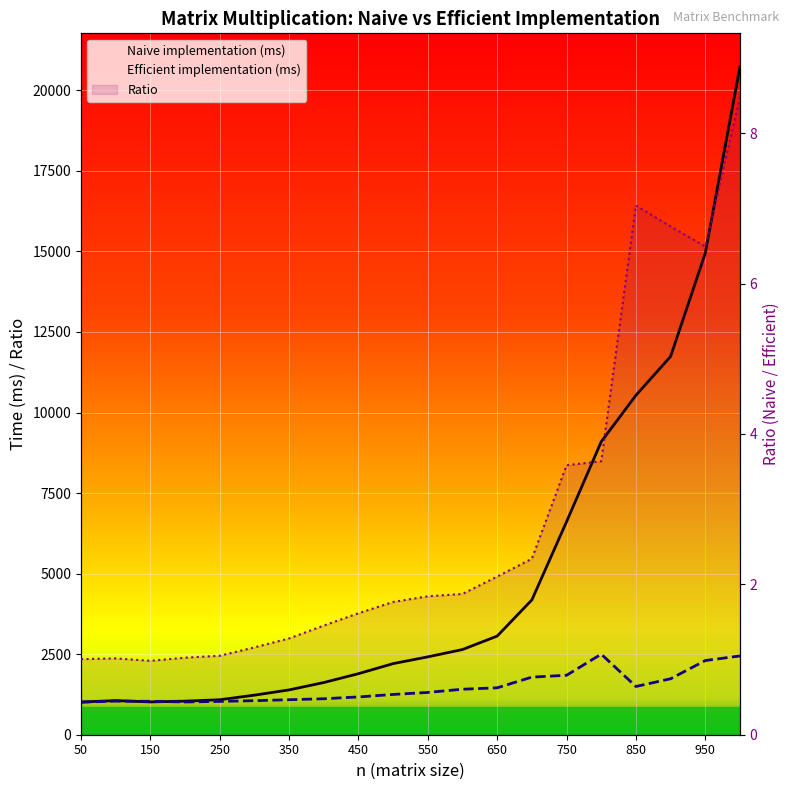

How many lines are shown in the chart?

3